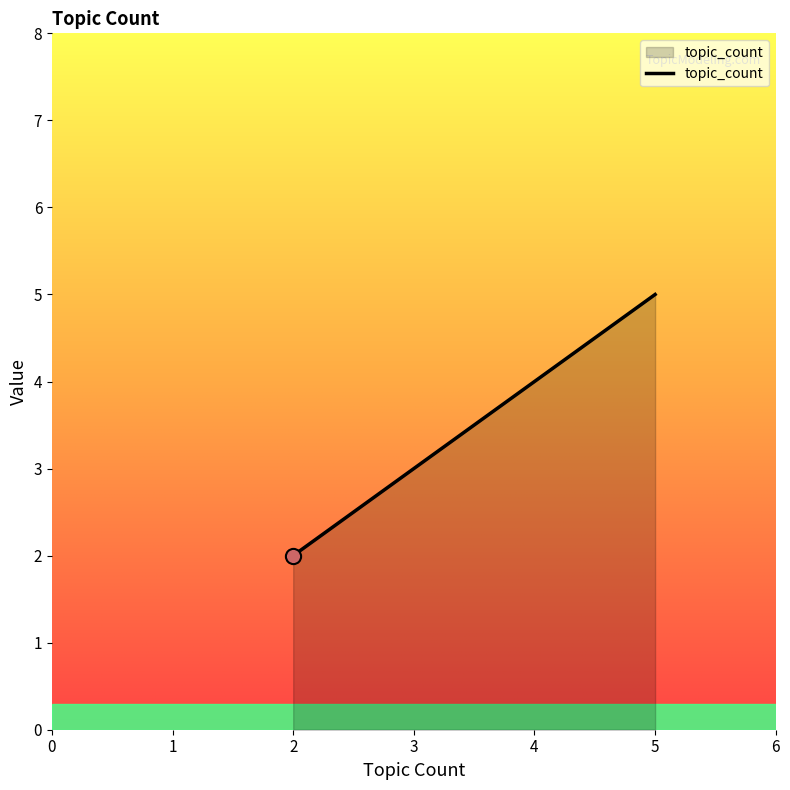

Approximately how many times larger is the value at 4 compared to 2?

2.0